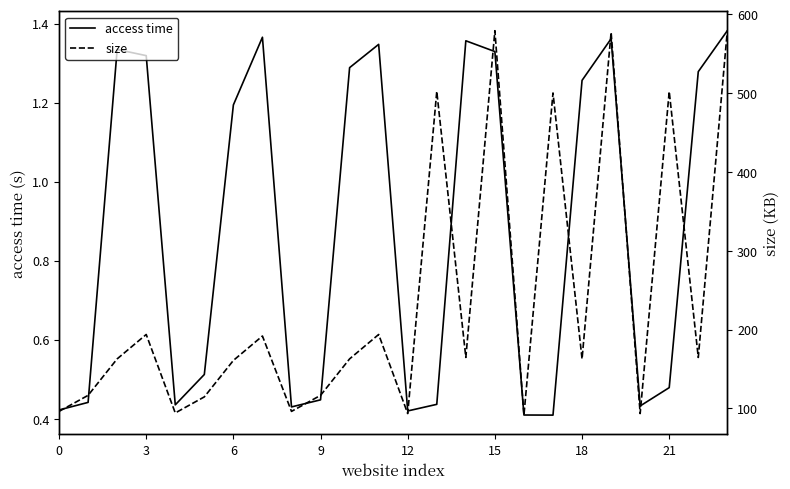

What is the sum of the size values at 18 and 22?

327.5